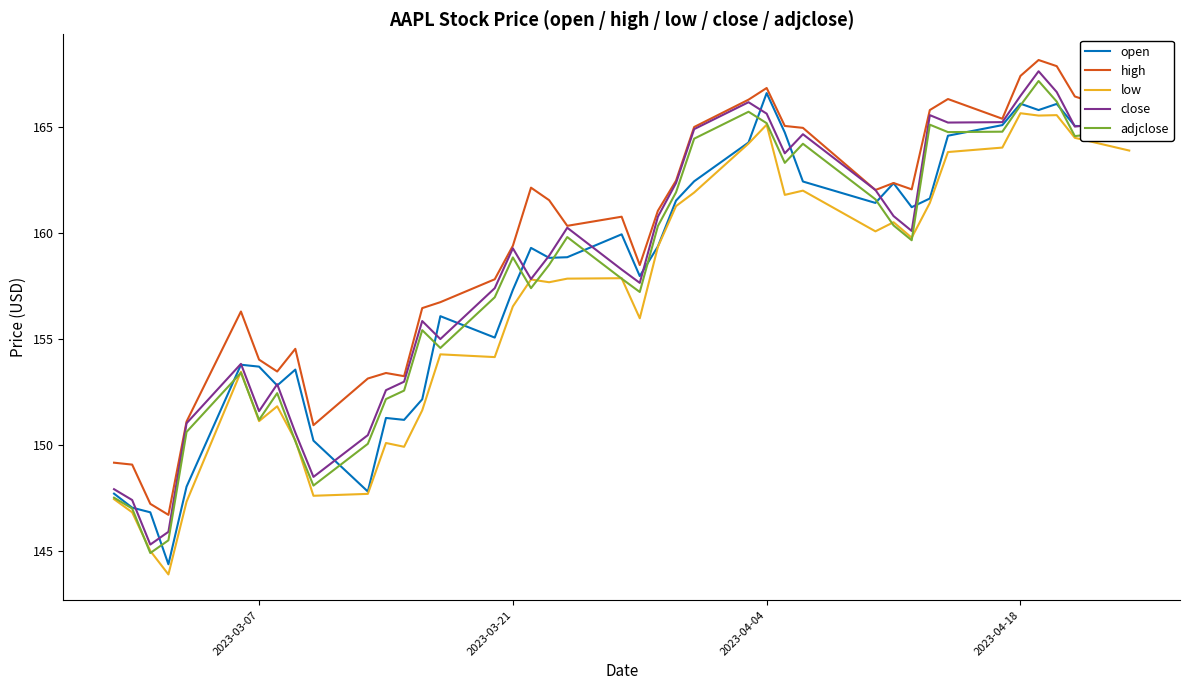

True or false: close and adjclose cross at least once.

False